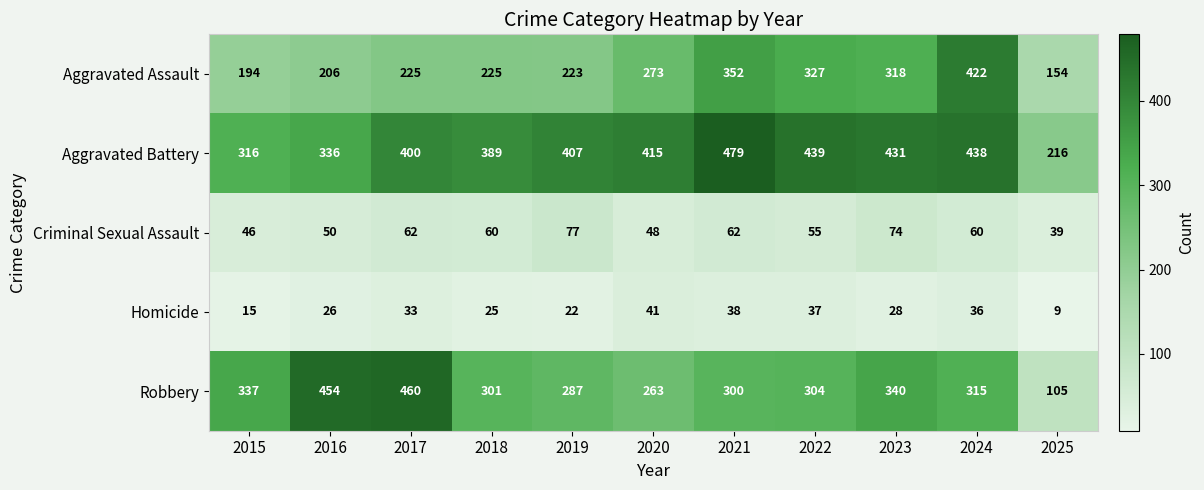

Rank the series at 2022 from lowest to highest value.

Homicide, Criminal Sexual Assault, Robbery, Aggravated Assault, Aggravated Battery